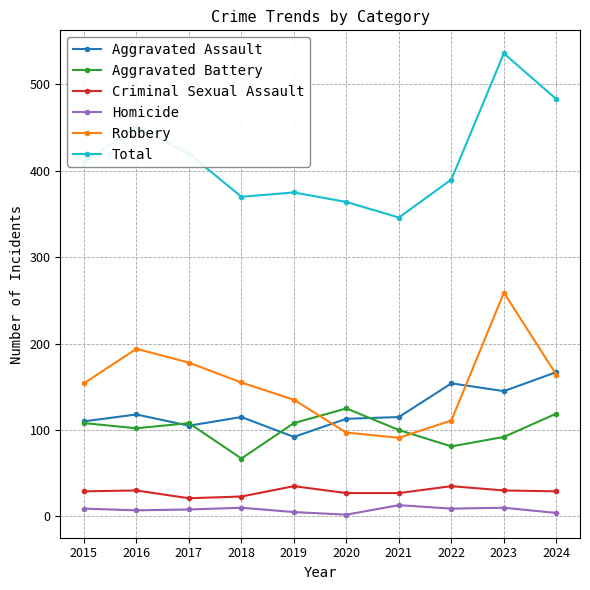

What is the sum of the Aggravated Battery values at 2017 and 2023?

200